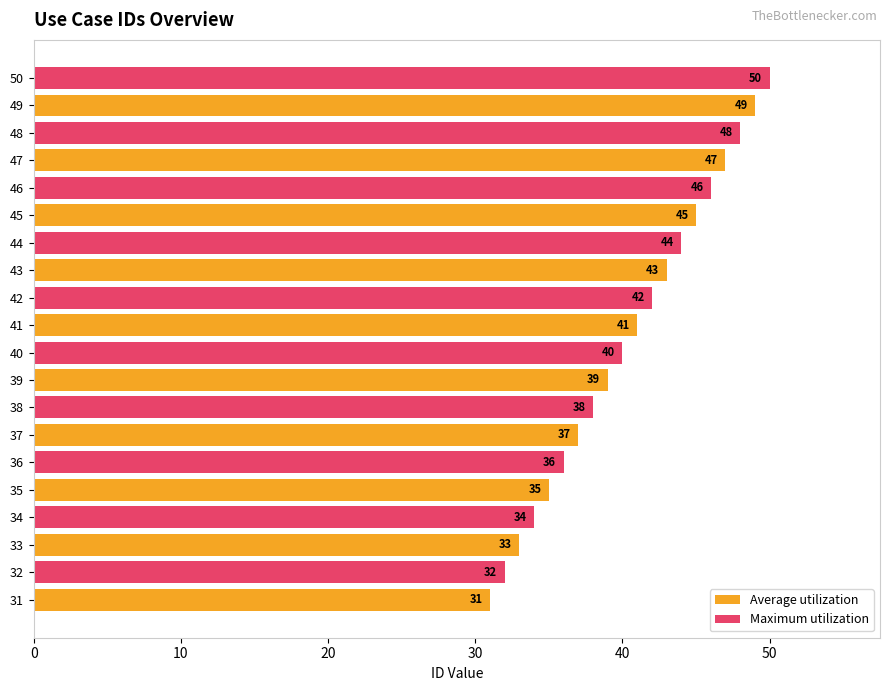

The value of Maximum utilization at 41 is 23. True or false?

False